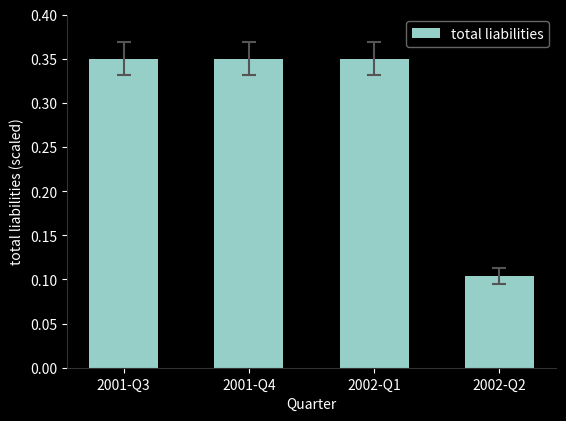

How many values are between 0 and 1?

4